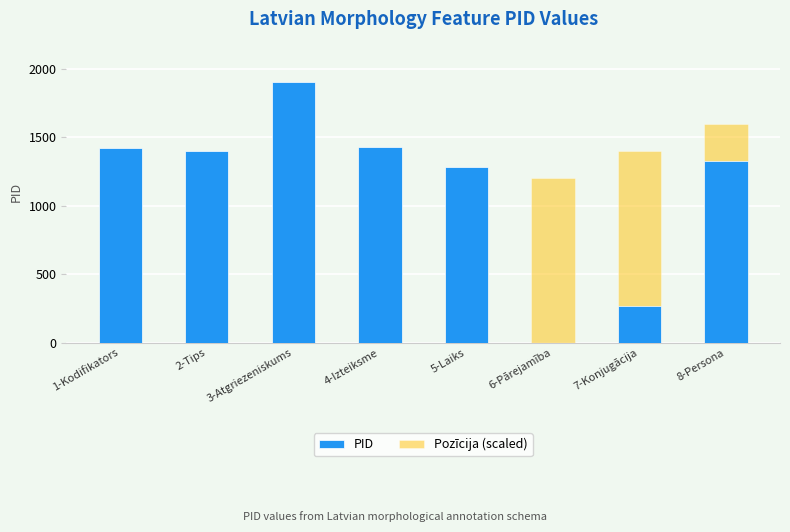

Which series has the largest total across all categories?

PID